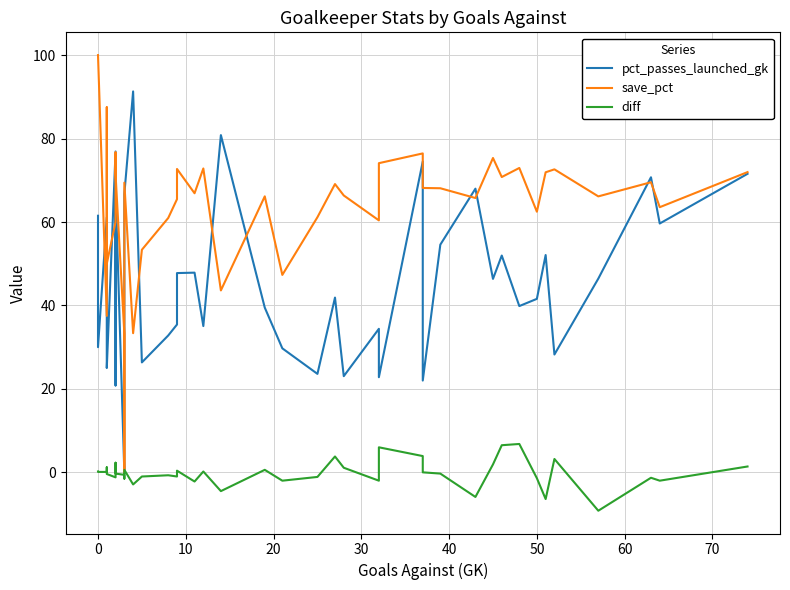

Rank the series by their average value, from highest to lowest.

save_pct, pct_passes_launched_gk, diff